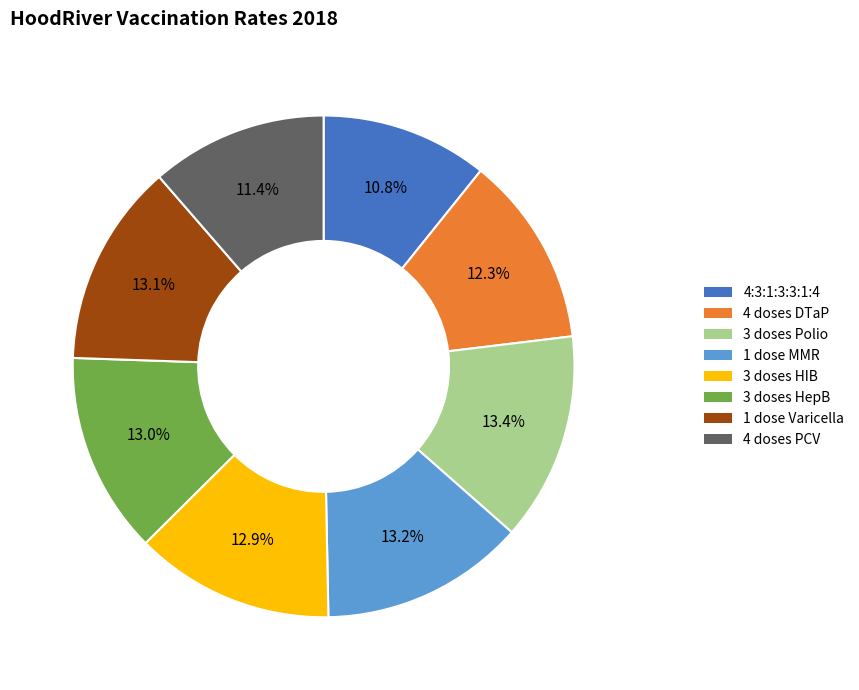

To the nearest percent, what percentage of the pie is 1 dose MMR?

13%